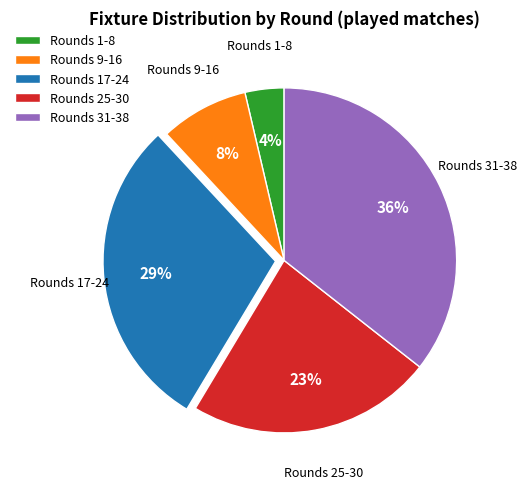

What is the largest slice in the pie chart?

Rounds 31-38